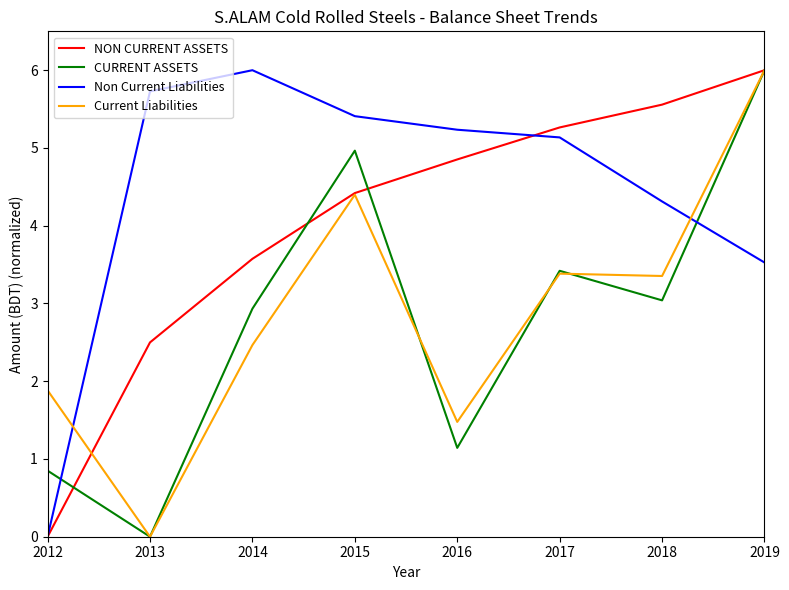

At which category does Current Liabilities reach its first local valley?

2013